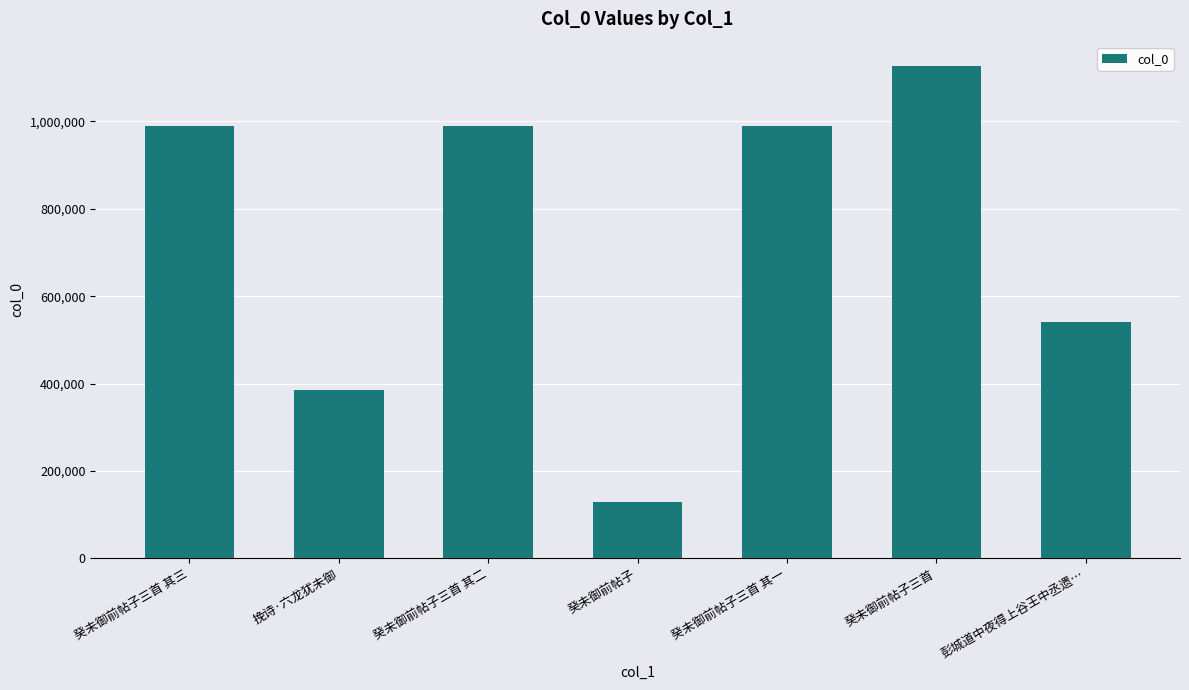

What is the label of the 1st bar from the right?

彭城道中夜得上谷王中丞遗…